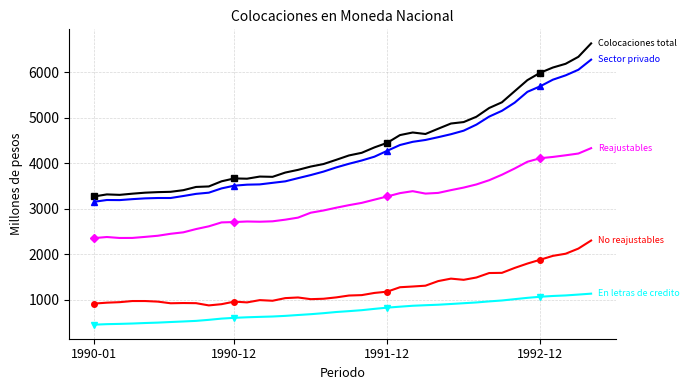

What is the minimum value shown in the chart?

452